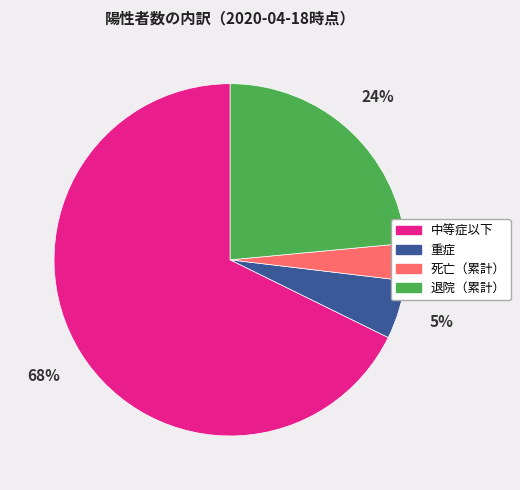

Do 中等症以下 and 退院（累計） together represent more than half of the pie?

Yes